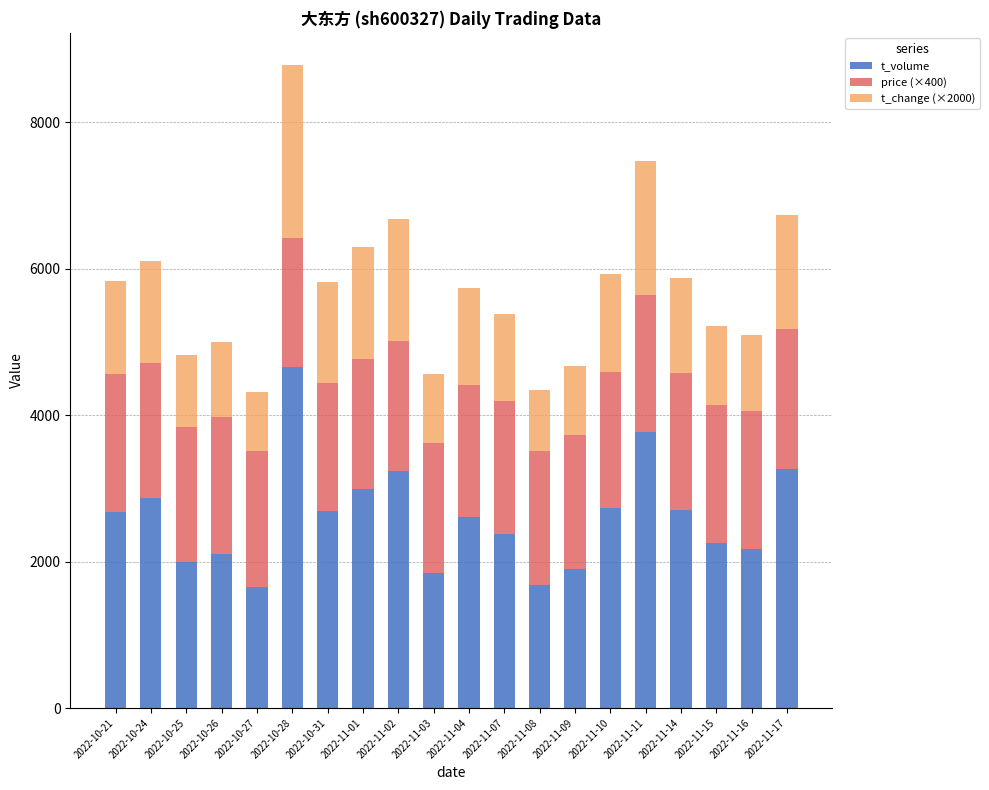

Does the chart contain any negative values?

No